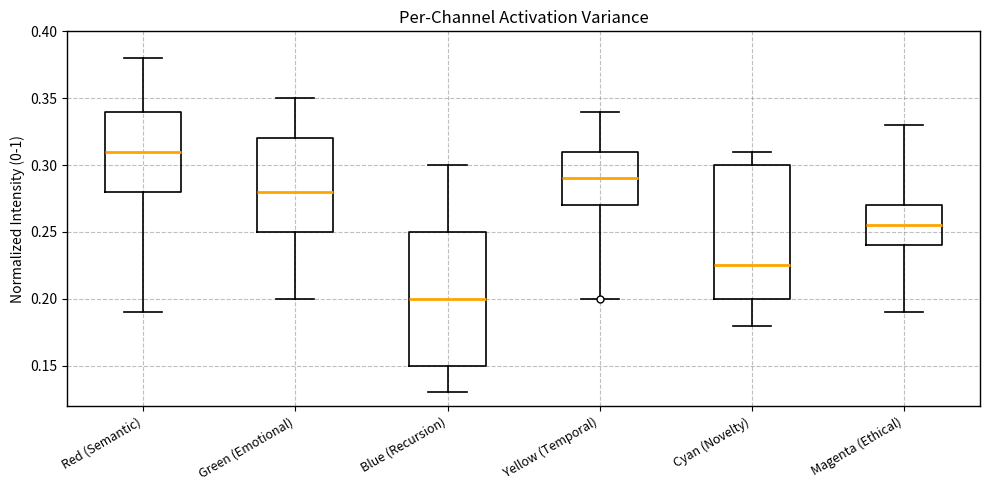

Reading left to right, transcribe this box plot: for each box, give where its median line is, the range the box spans, and where its two whiskers end, as read against the y-axis. The values are not printed on the chart, so give them approximately, as read against the axis.

Red (Semantic): median 0.310, box 0.280 to 0.340, whiskers 0.190 to 0.380
Green (Emotional): median 0.280, box 0.250 to 0.320, whiskers 0.200 to 0.350
Blue (Recursion): median 0.200, box 0.150 to 0.250, whiskers 0.130 to 0.300
Yellow (Temporal): median 0.290, box 0.270 to 0.310, whiskers 0.200 to 0.340
Cyan (Novelty): median 0.225, box 0.200 to 0.300, whiskers 0.180 to 0.310
Magenta (Ethical): median 0.255, box 0.240 to 0.270, whiskers 0.190 to 0.330